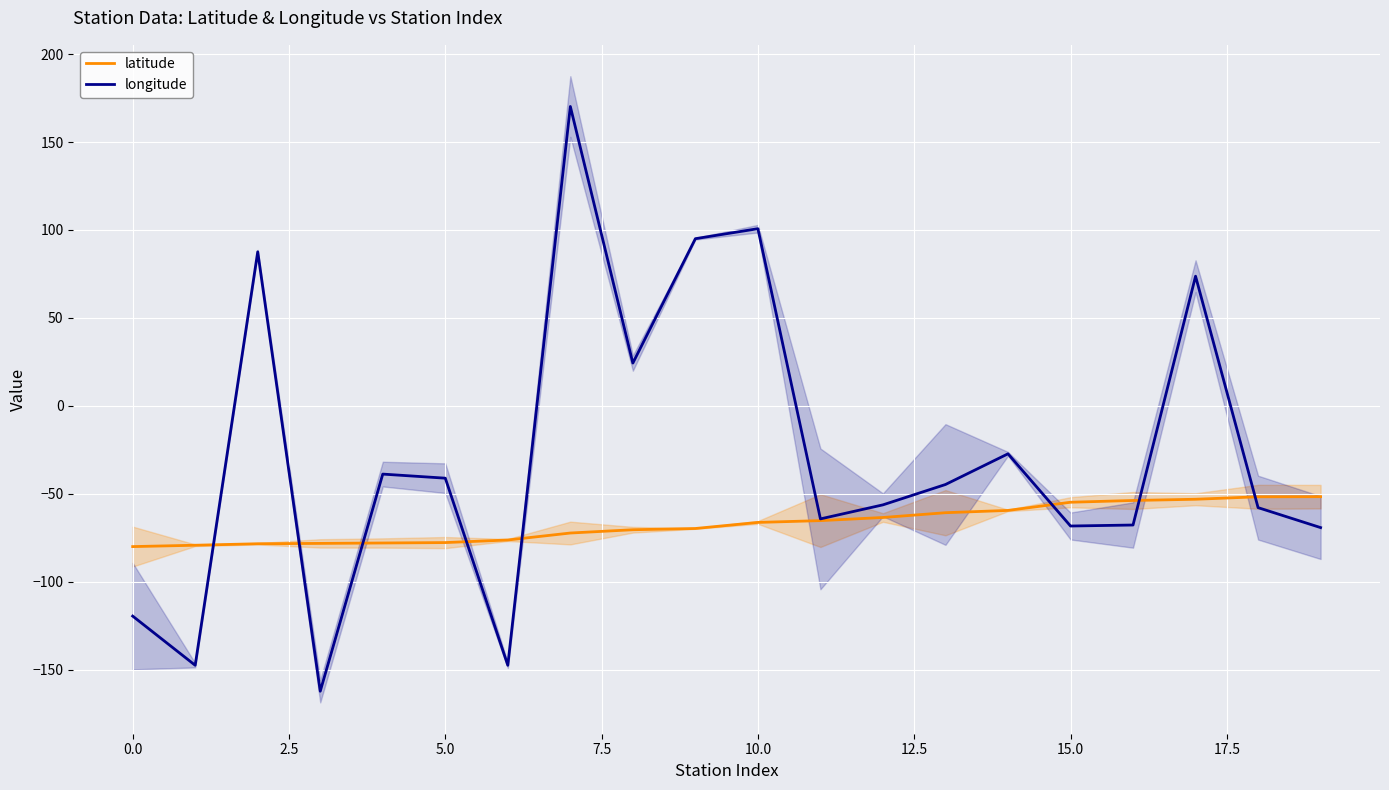

What are all the series names shown in the legend?

latitude, longitude